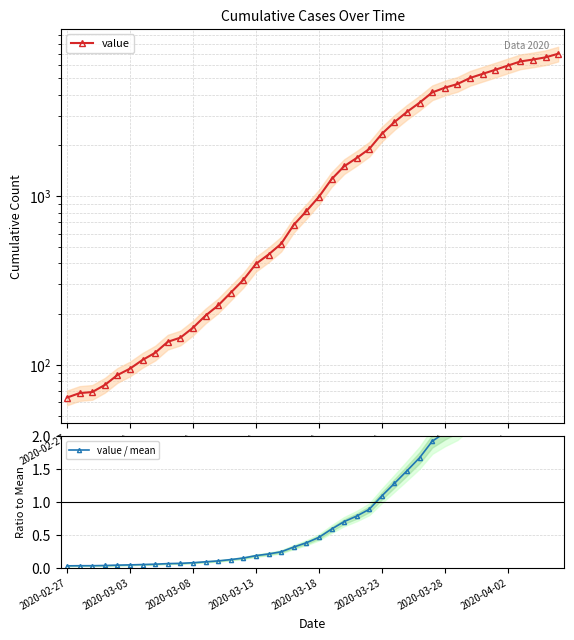

Is the value of value / mean at 33 greater than the value of value at 28?

No